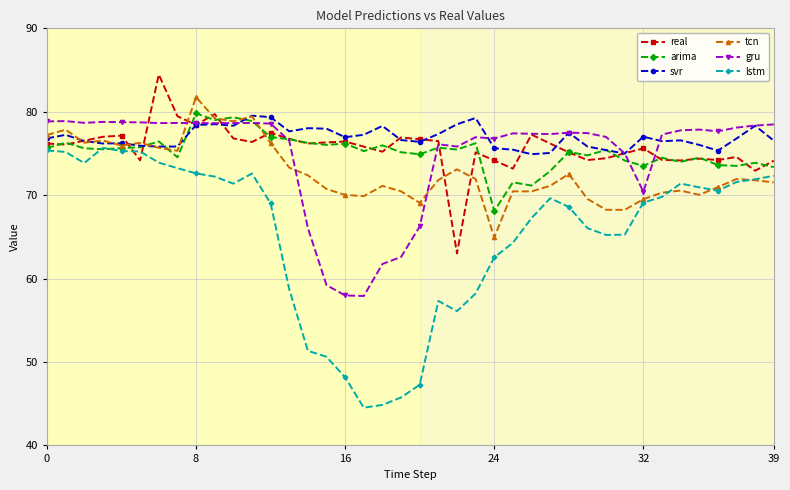

True or false: tcn has more than 1 interior local peaks.

True